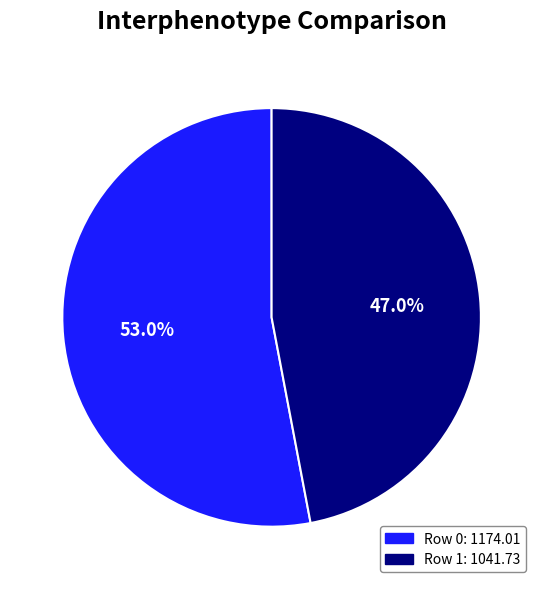

Does any single category account for the majority?

Yes